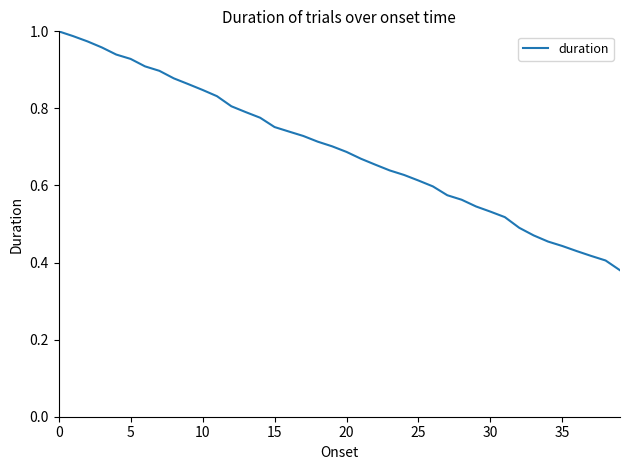

How many lines are shown in the chart?

1